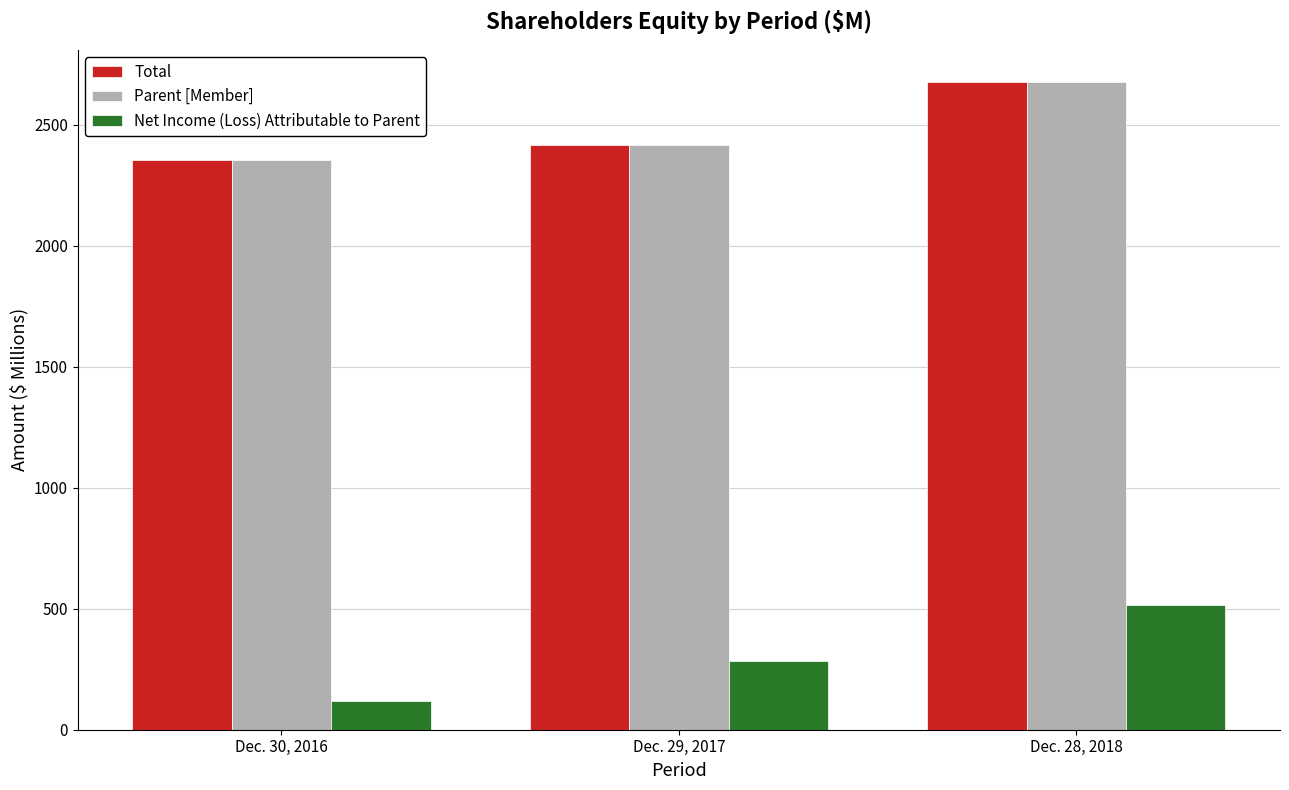

The value of Parent [Member] at Dec. 28, 2018 is 2674.4. True or false?

True